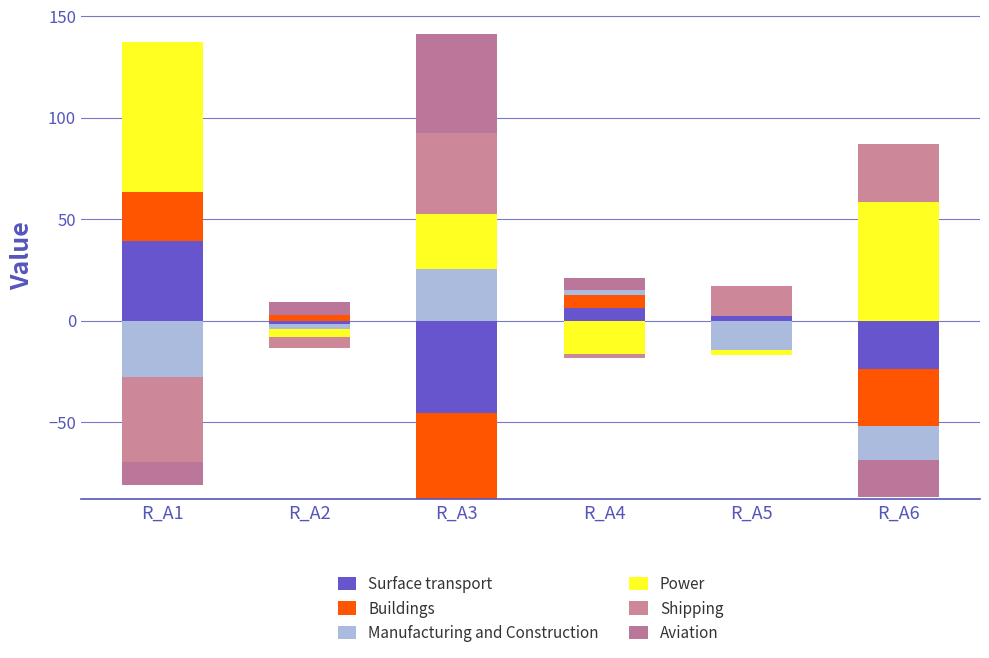

List the series in order of their peak value, lowest first.

Buildings, Manufacturing and Construction, Surface transport, Shipping, Aviation, Power